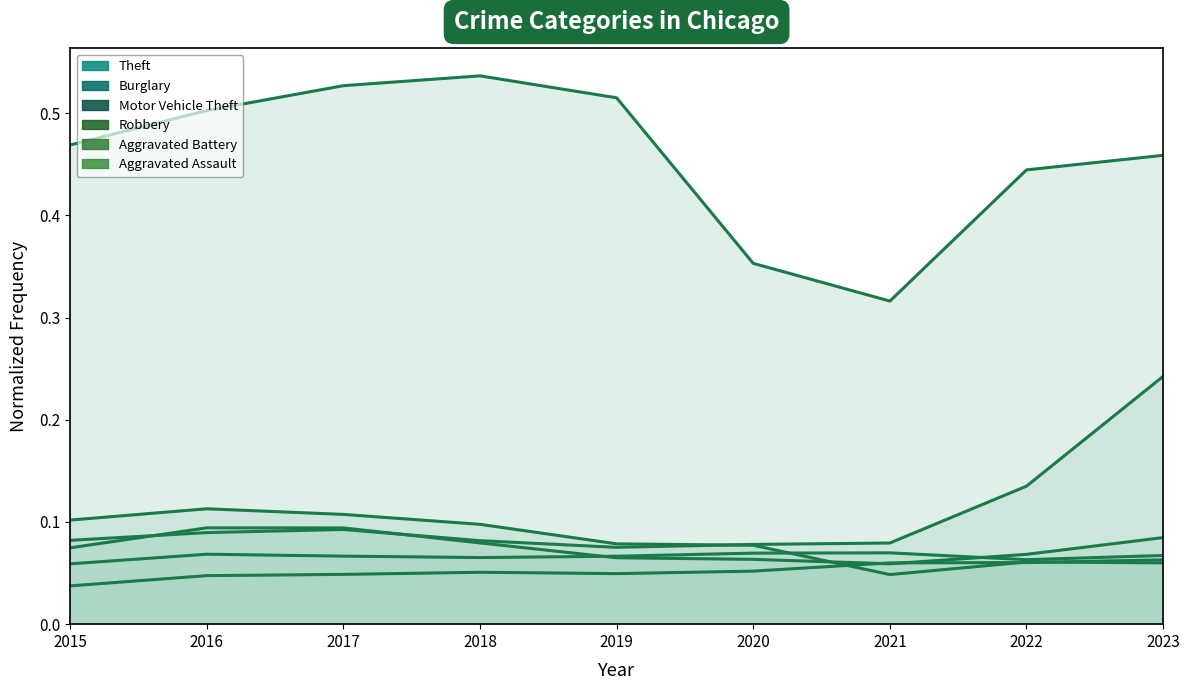

Which category has the lowest value in the Theft series?

2021